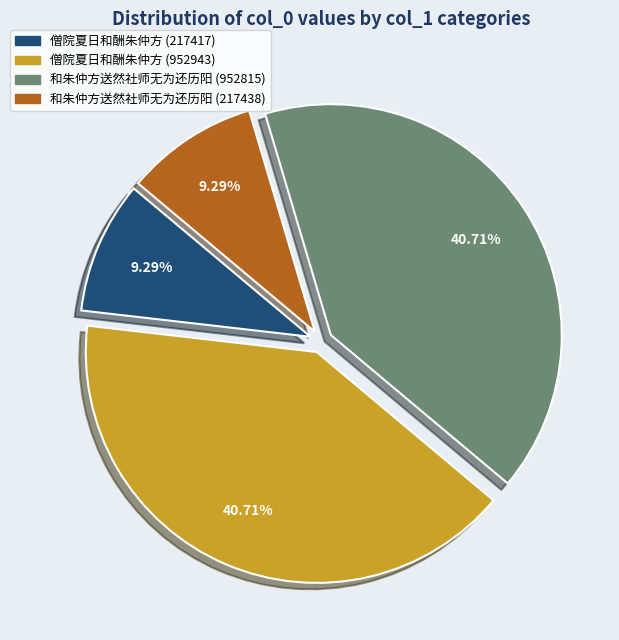

Which has a higher value, 和朱仲方送然社师无为还历阳 (952815) or 和朱仲方送然社师无为还历阳 (217438)?

和朱仲方送然社师无为还历阳 (952815)